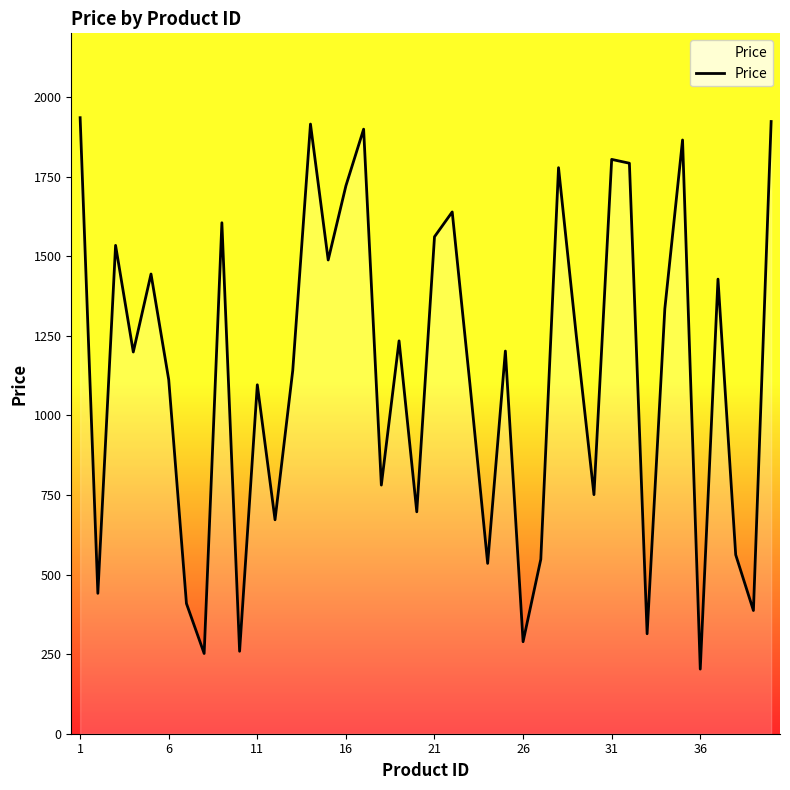

What is the smallest value displayed?

203